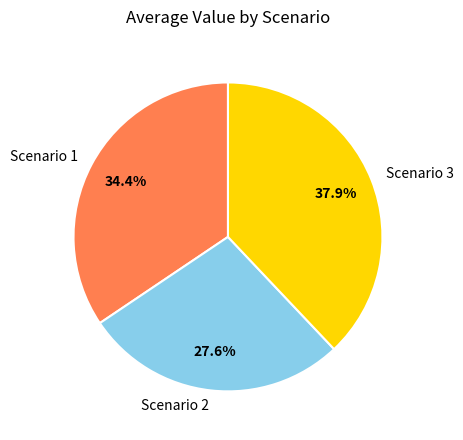

What percentage is the Scenario 1 slice, to the nearest percent?

34%